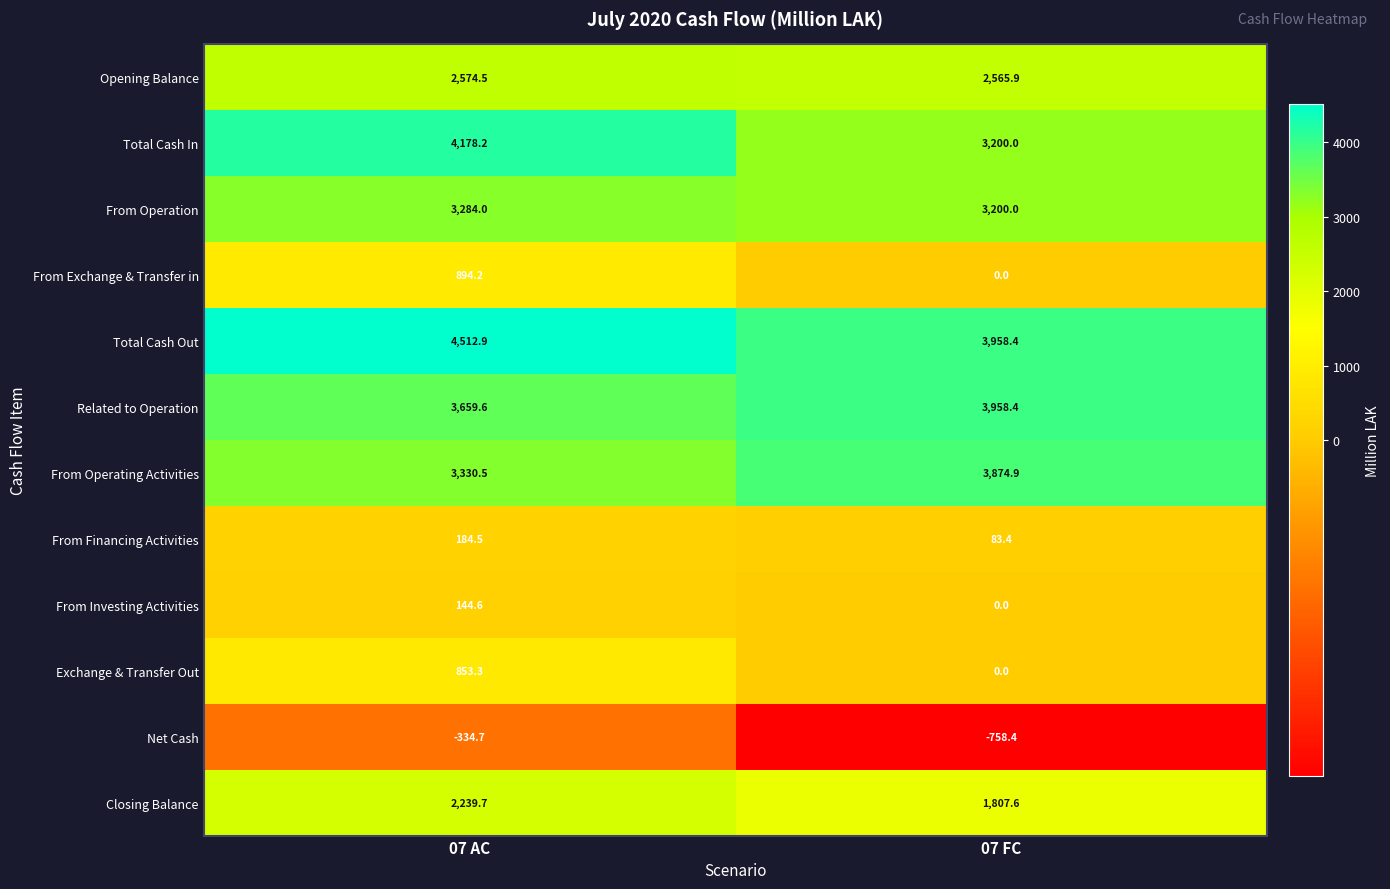

Count the number of categories in the chart.

2